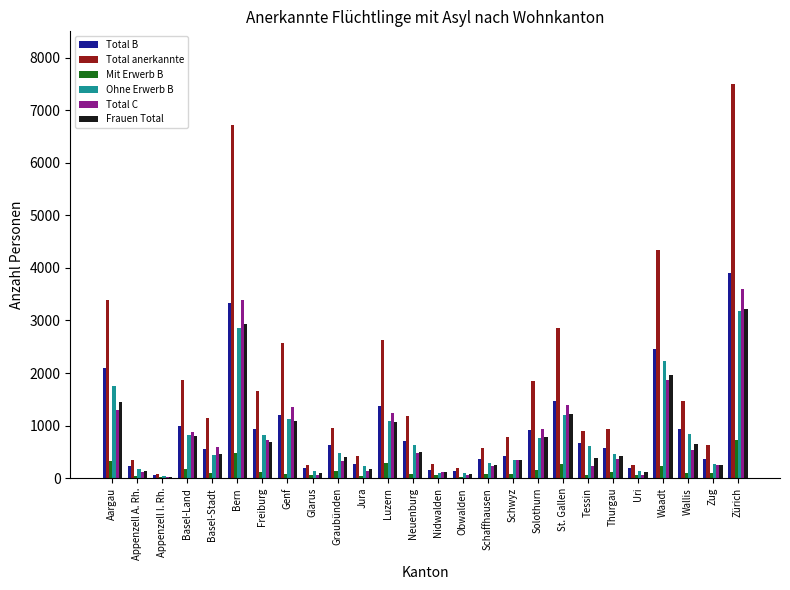

Read the Total C value at St. Gallen.

1385